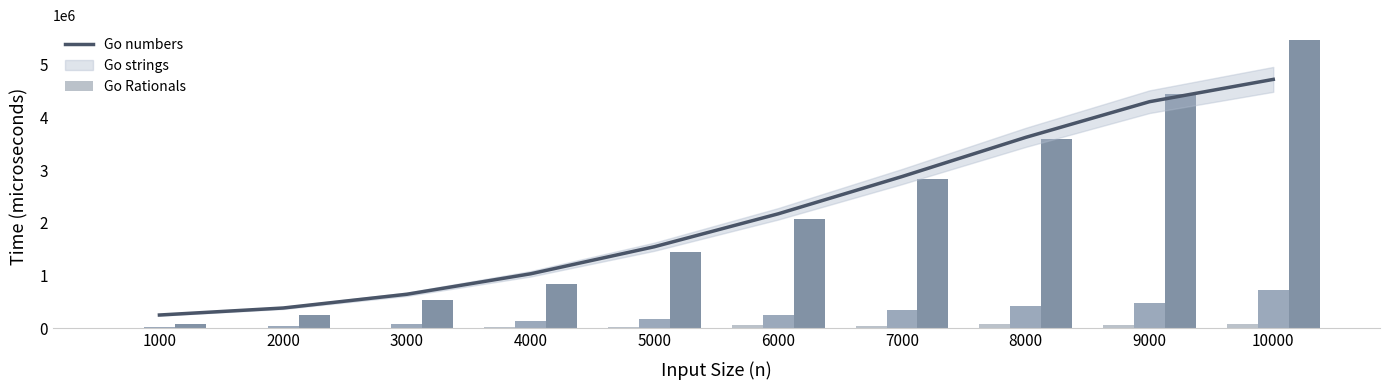

Rank the categories by Go strings value from highest to lowest.

10000, 9000, 8000, 7000, 6000, 5000, 4000, 3000, 2000, 1000